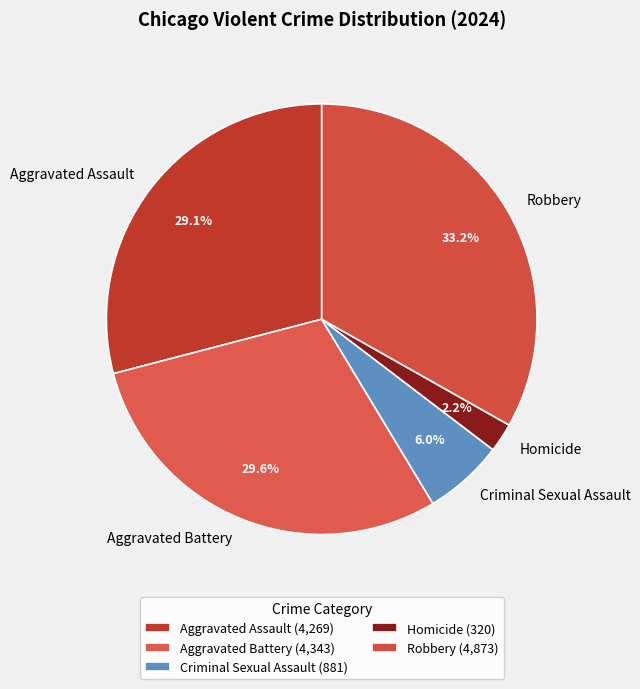

To the nearest percent, what percentage of the pie is Robbery?

33%